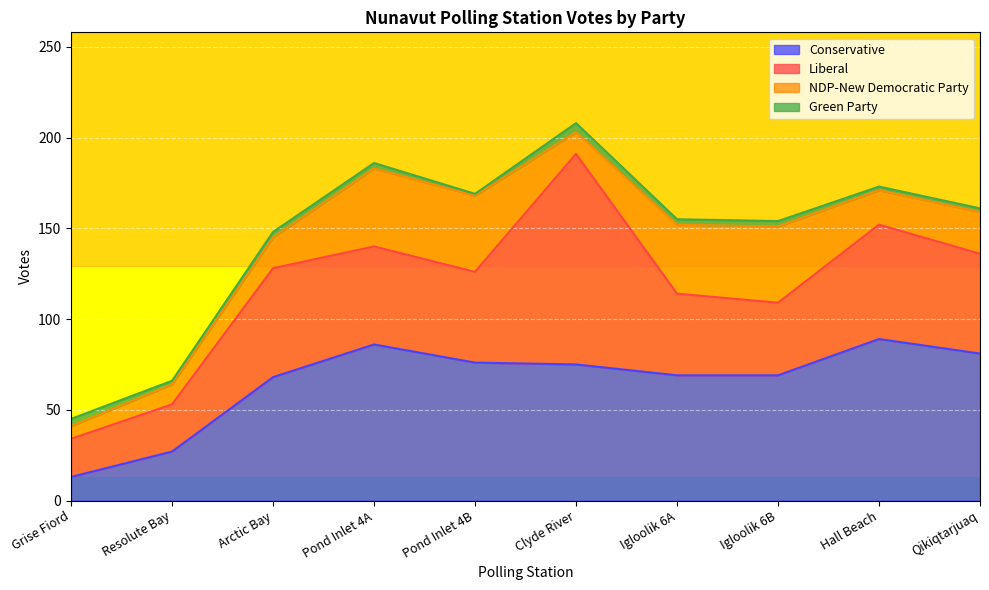

At which category is the sum across all series the highest?

Clyde River